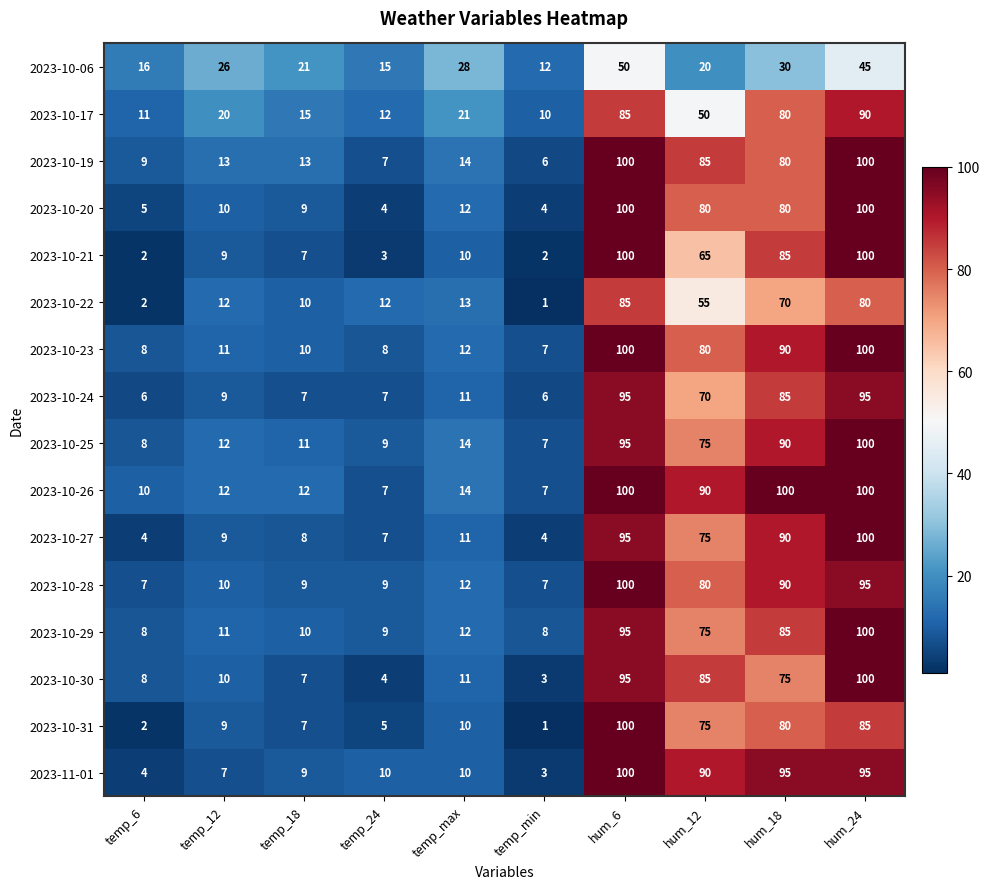

What is the total value across all series at temp_max?

215